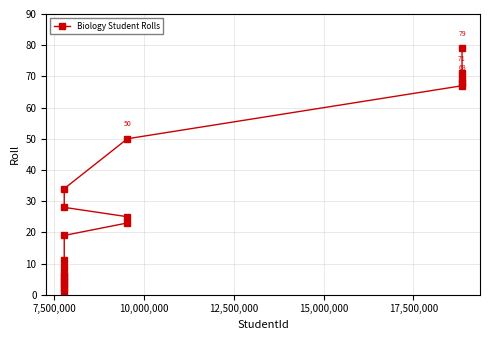

What is the maximum value shown in the chart?

79